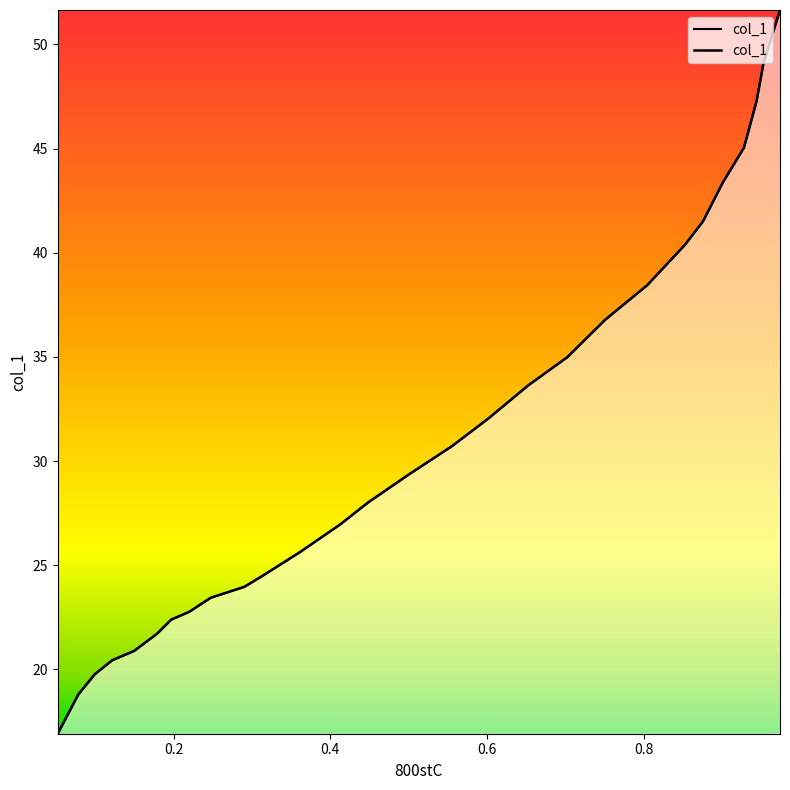

Does the chart display data point markers on the line(s)?

No